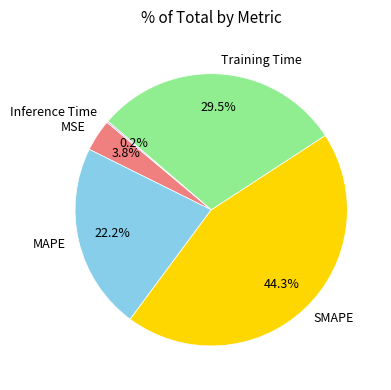

What portion of the pie excludes Training Time?

70.5%